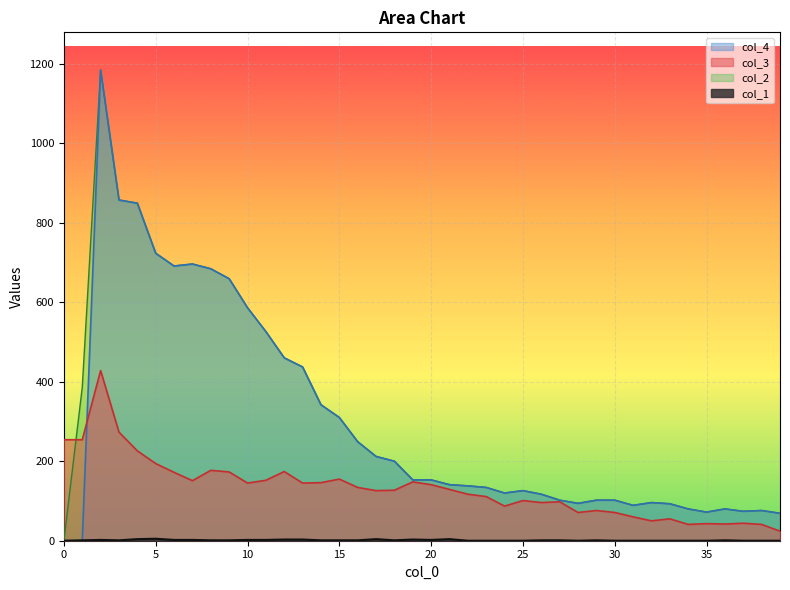

Rank the categories by col_4 value from highest to lowest.

2, 3, 4, 5, 7, 6, 8, 9, 10, 11, 12, 13, 14, 15, 16, 17, 18, 19, 20, 21, 22, 23, 25, 24, 26, 27, 29, 30, 32, 28, 33, 31, 34, 36, 38, 37, 35, 39, 0, 1